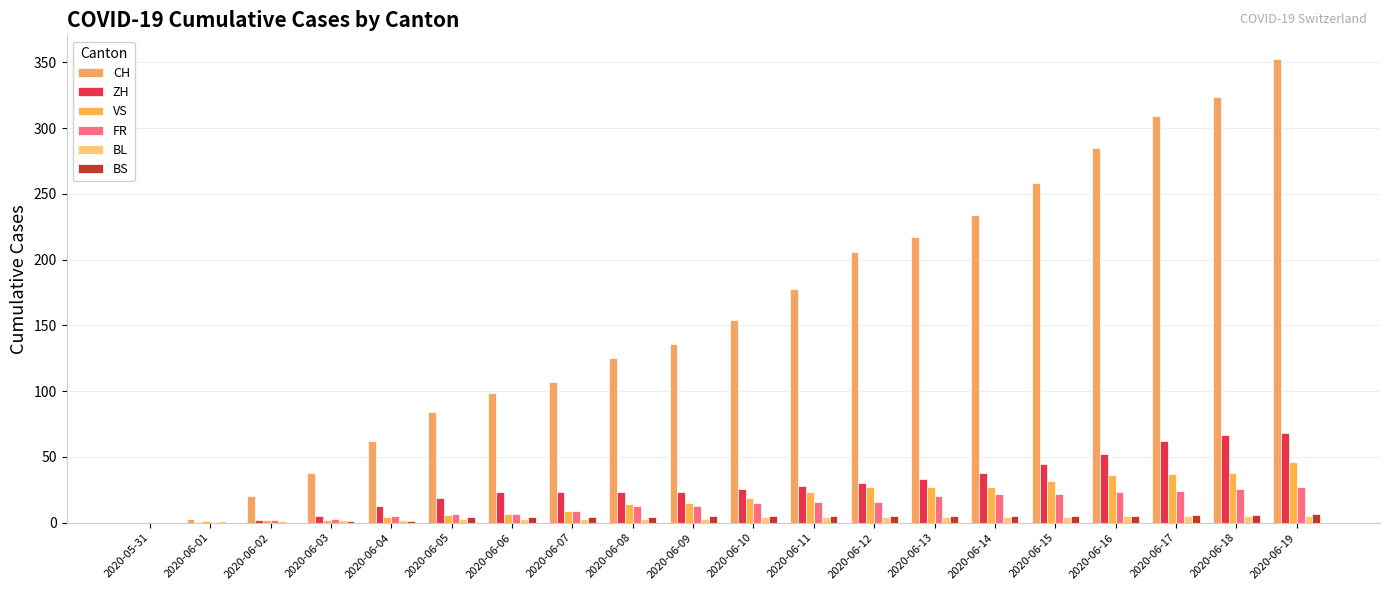

Count the number of categories in the chart.

20